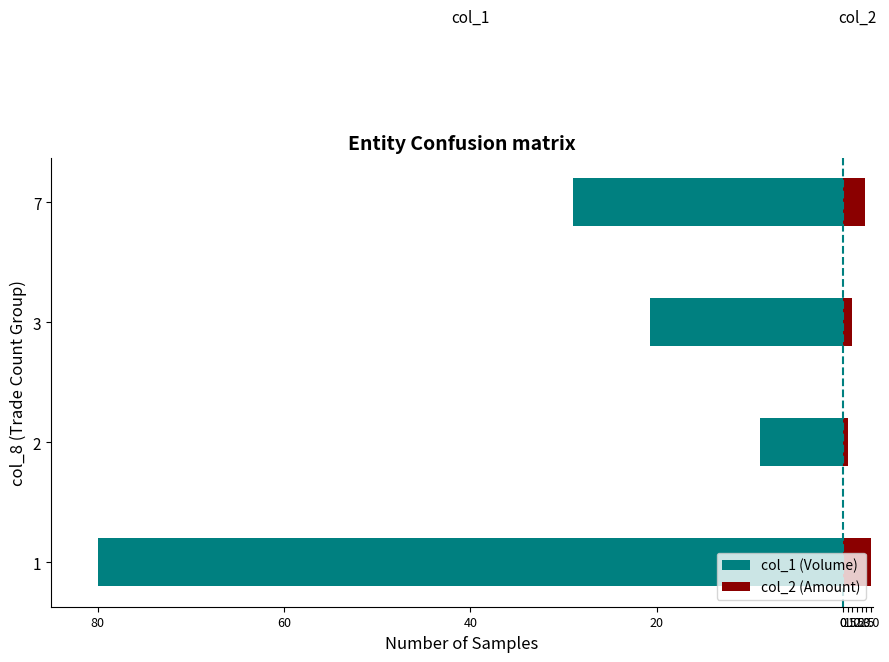

The col_2 (Amount) series shows 1.0 at 3. True or false?

True